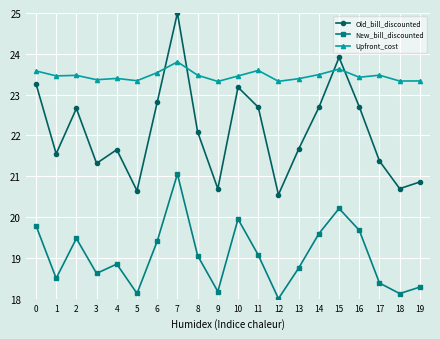

What is the average value of the New_bill_discounted series?

19.1